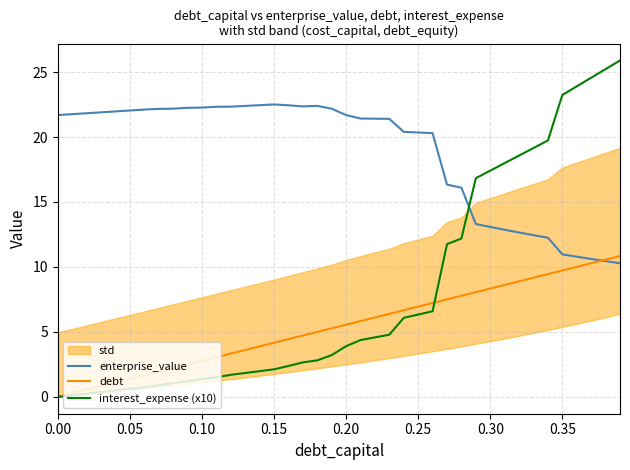

True or false: interest_expense (x10) and enterprise_value cross at least once.

True